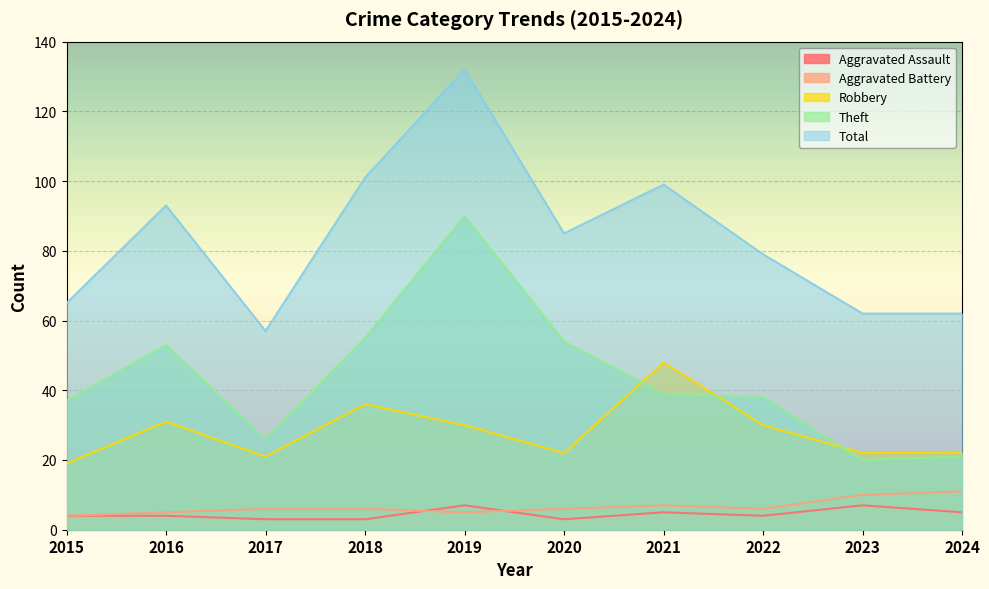

What is the maximum value shown in the chart?

132